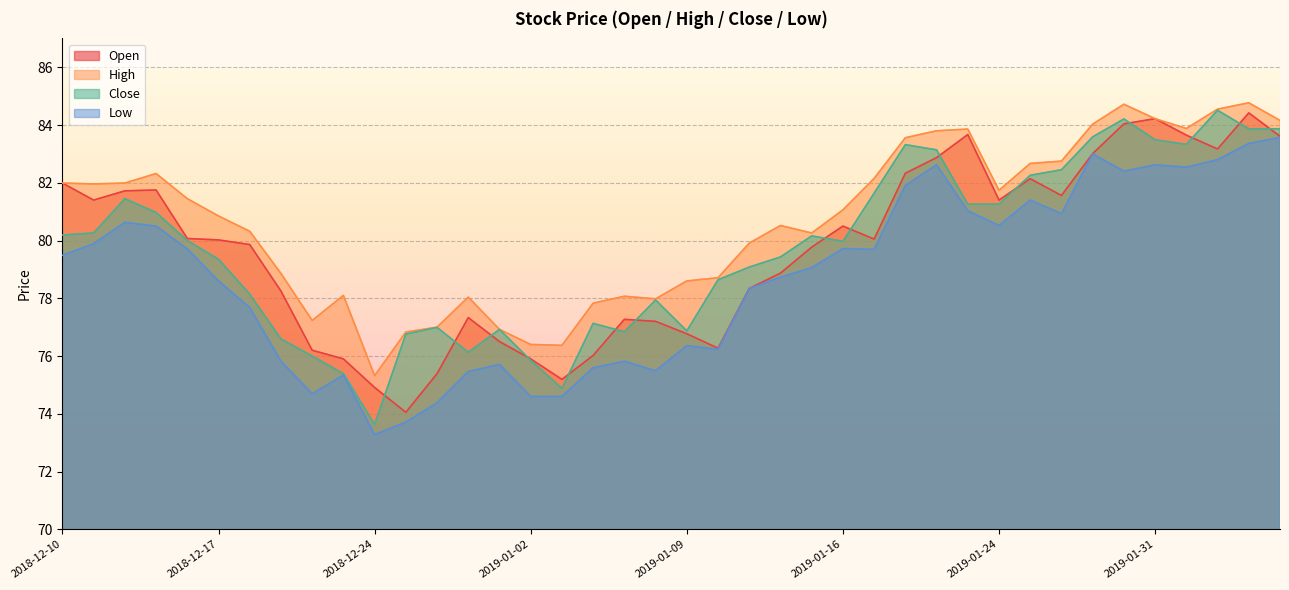

How many interior local peaks does the low series have?

10